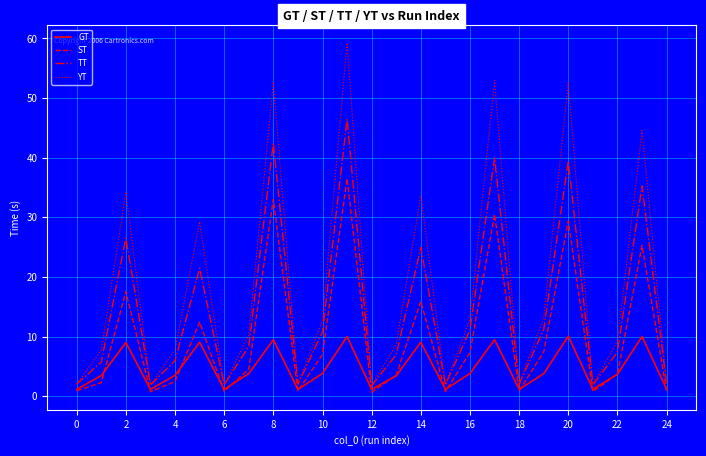

What is the lowest value of the YT series?

1.8